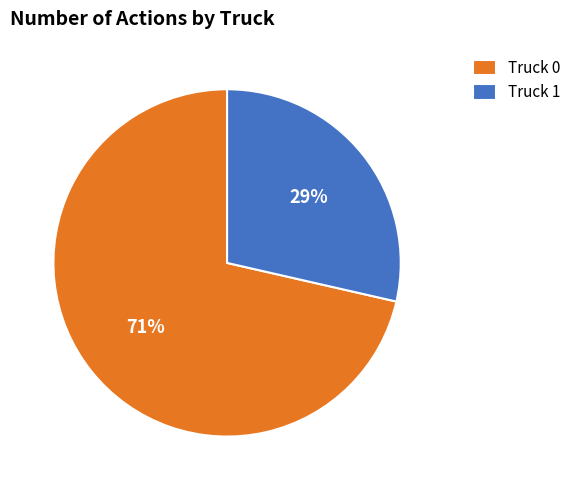

To the nearest percent, what is the combined percentage of Truck 0 and Truck 1?

100%